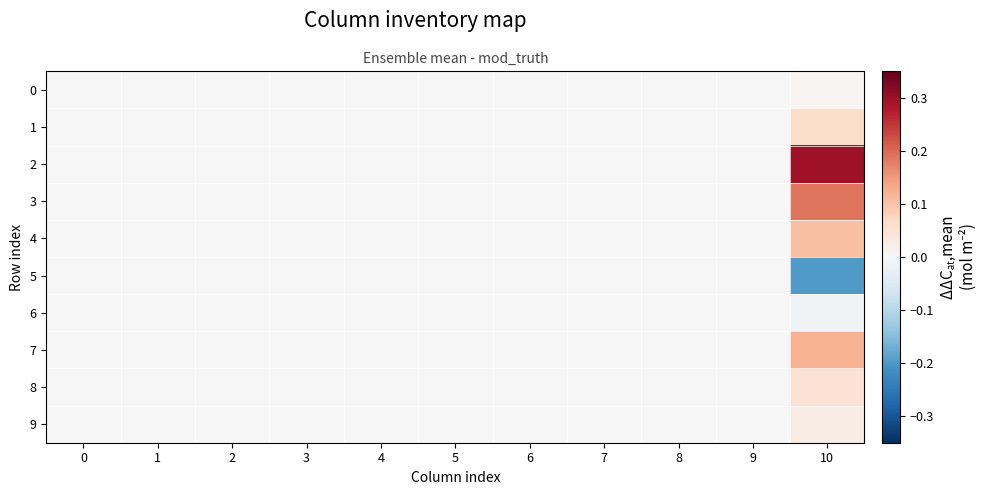

At how many categories does at least one series exceed 0?

1